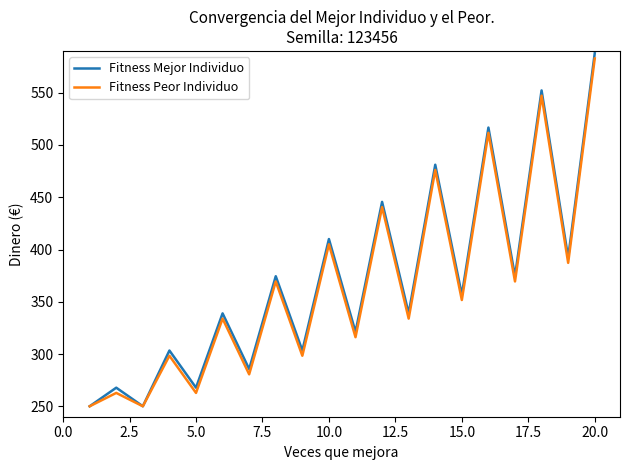

Which series has the widest spread of values?

Fitness Mejor Individuo